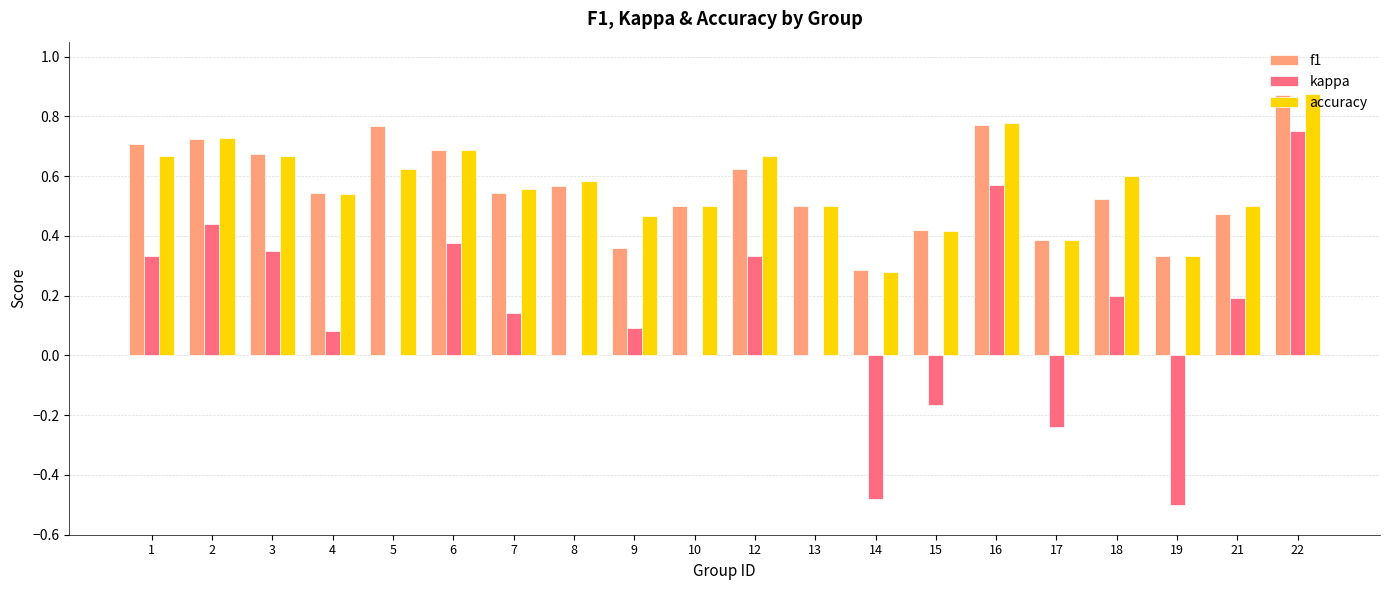

At which category is the sum across all series the highest?

22